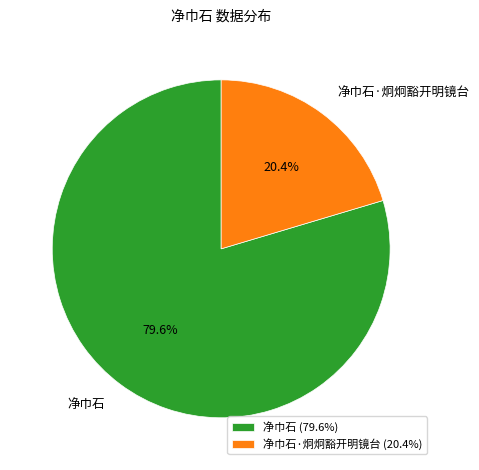

What is the ratio of the value at 净巾石·炯炯豁开明镜台 to the value at 净巾石?

0.3